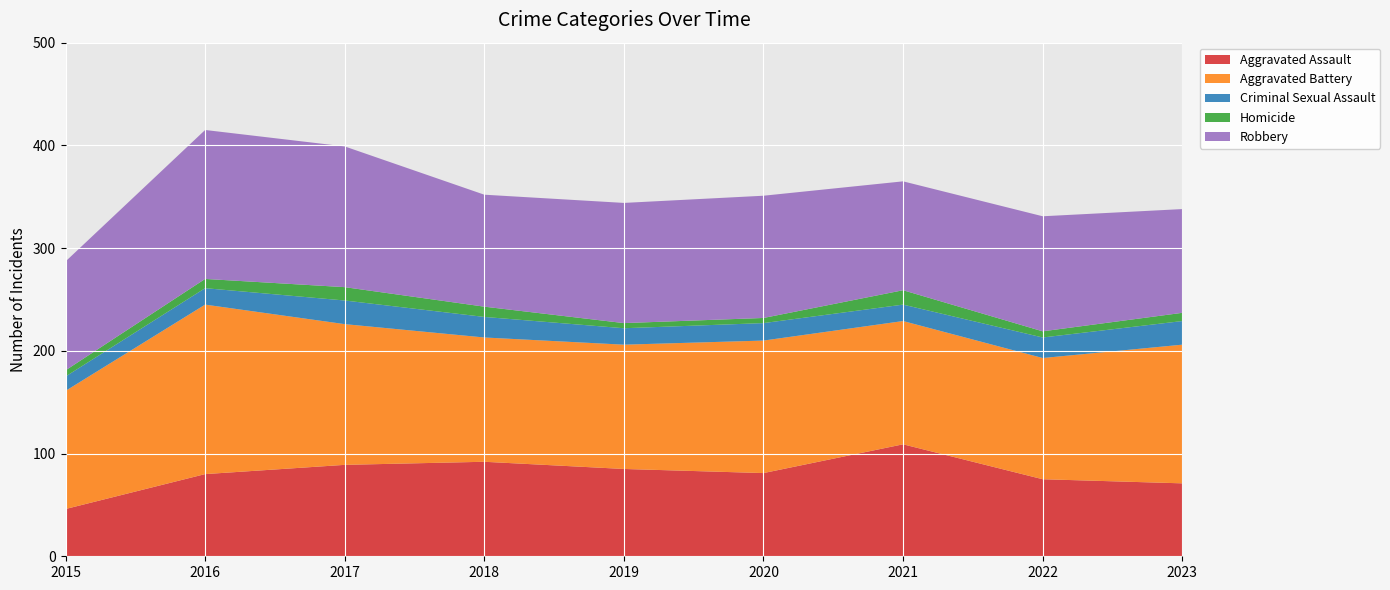

Reading left to right, list all the values displayed in this chart.

Aggravated Assault: 2015=46	2016=80	2017=89	2018=92	2019=85	2020=81	2021=109	2022=75	2023=71
Aggravated Battery: 2015=115	2016=165	2017=137	2018=121	2019=121	2020=129	2021=120	2022=118	2023=135
Criminal Sexual Assault: 2015=14	2016=16	2017=23	2018=20	2019=16	2020=17	2021=16	2022=20	2023=23
Homicide: 2015=6	2016=9	2017=13	2018=10	2019=5	2020=5	2021=14	2022=6	2023=8
Robbery: 2015=106	2016=145	2017=137	2018=109	2019=117	2020=119	2021=106	2022=112	2023=101